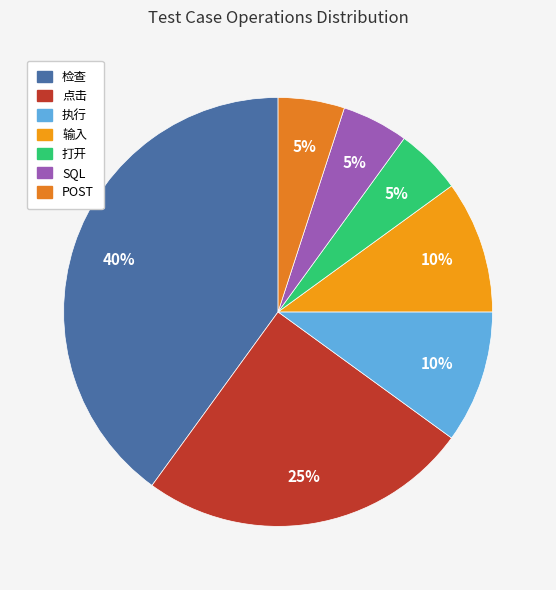

What percentage is the 点击 slice, to the nearest percent?

25%